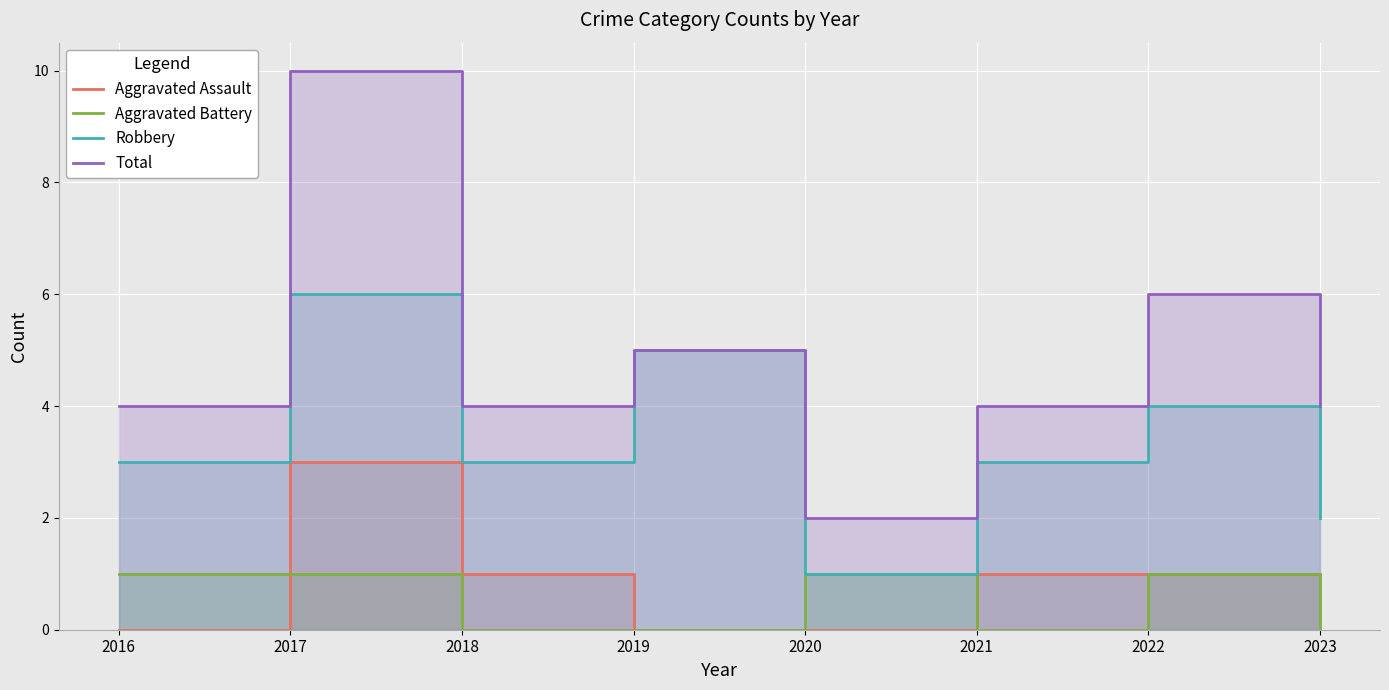

What is the difference between the maximum and minimum values in the Aggravated Battery series?

1